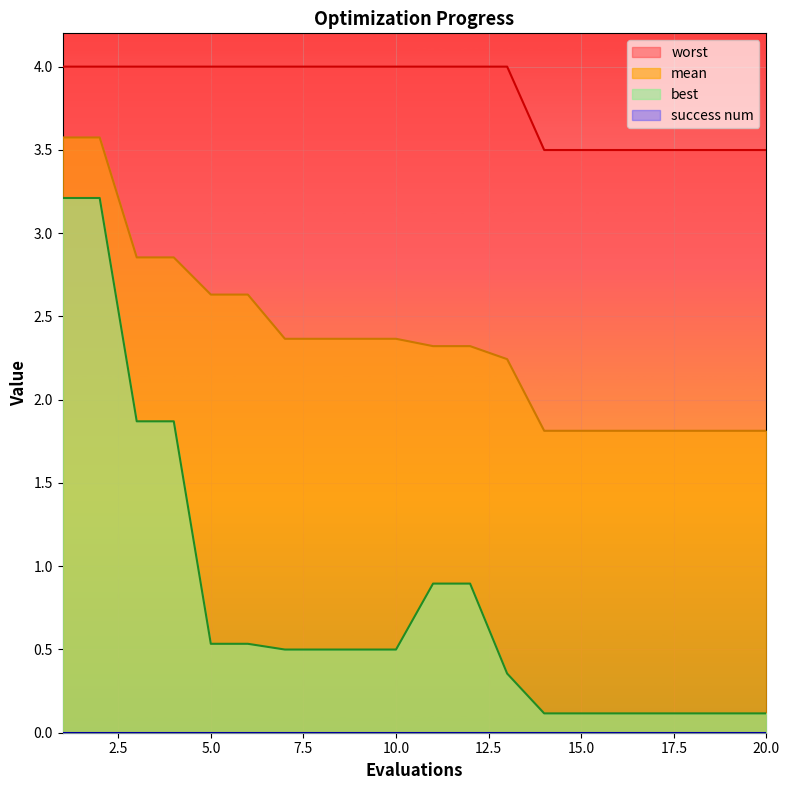

True or false: best and mean cross at least once.

False